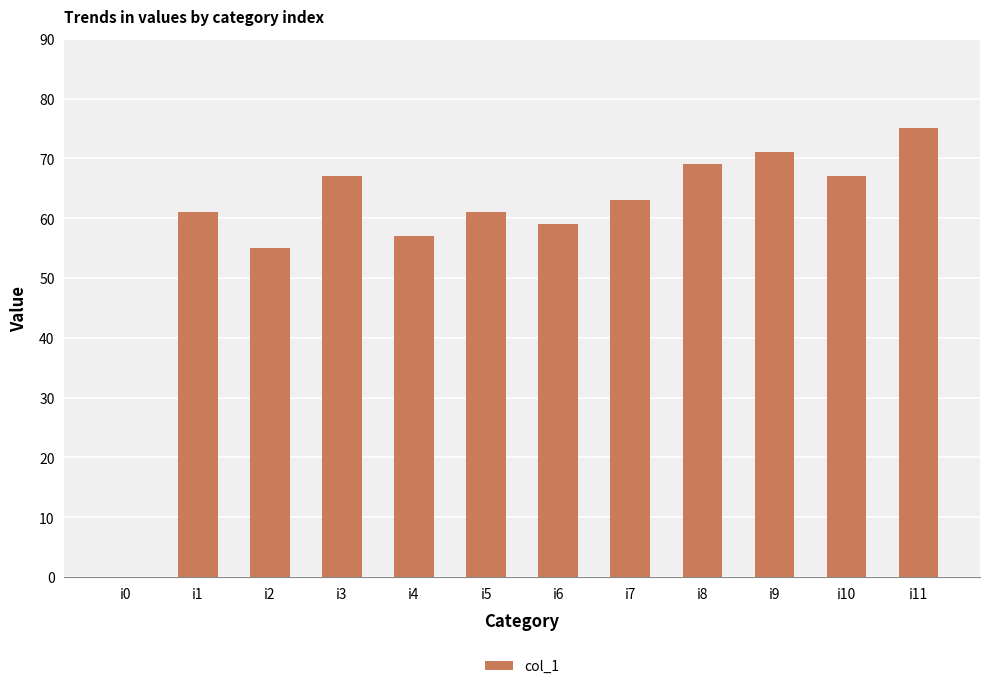

What is the greatest value displayed?

75